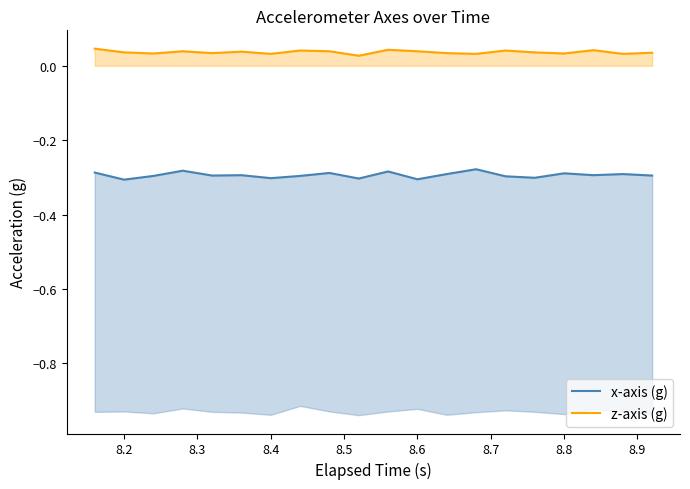

What position from the right is 8.6?

9